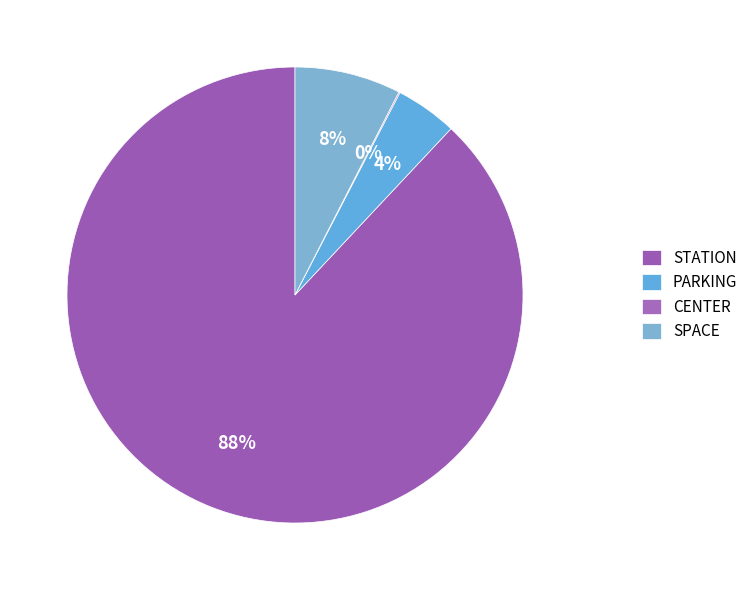

How many segments does this pie chart have?

4